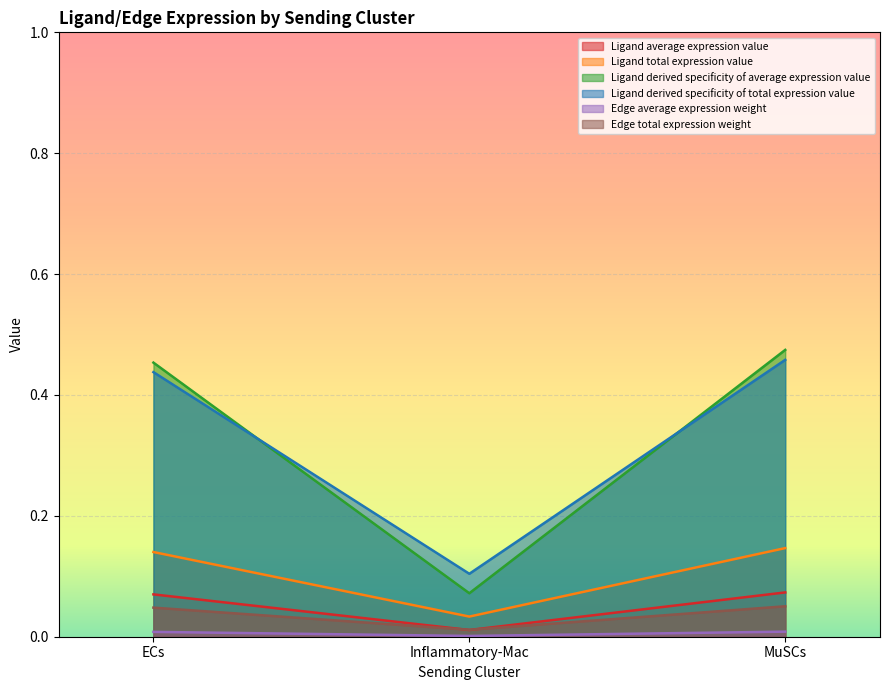

What is the total value across all series at Inflammatory-Mac?

0.2